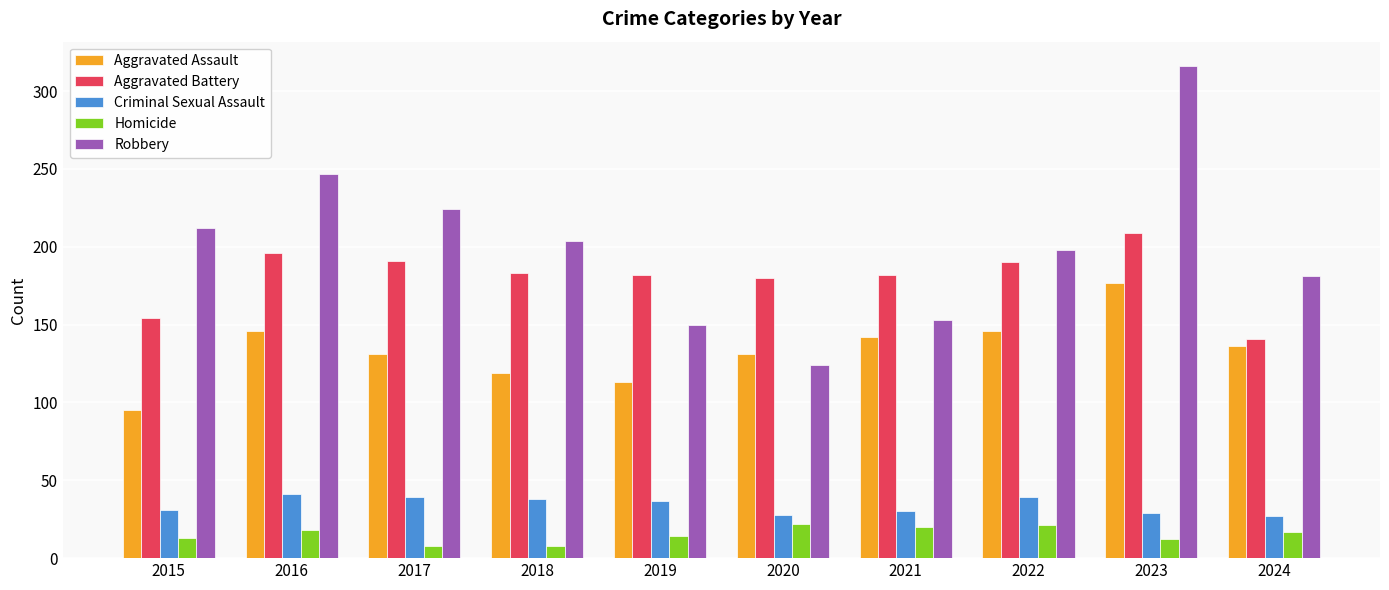

How many bars are there in each group?

5